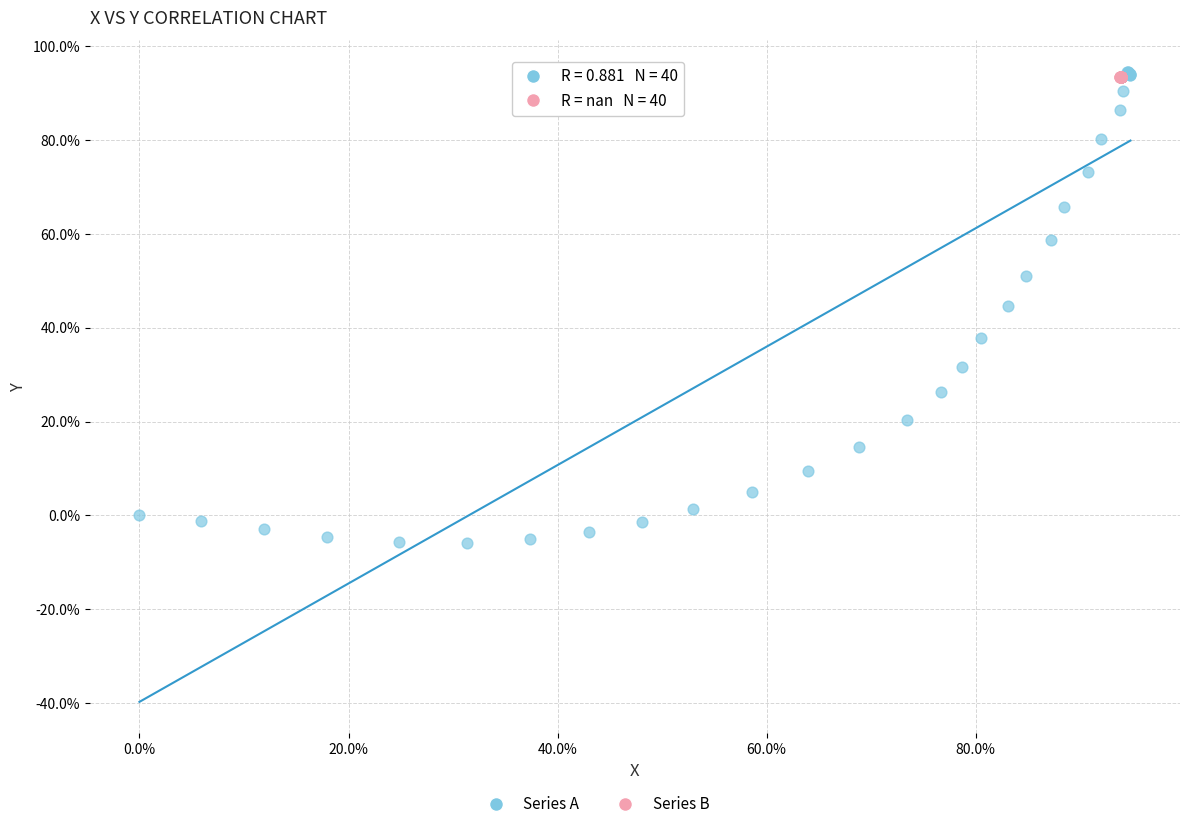

Which series reaches the minimum Y coordinate?

Series A